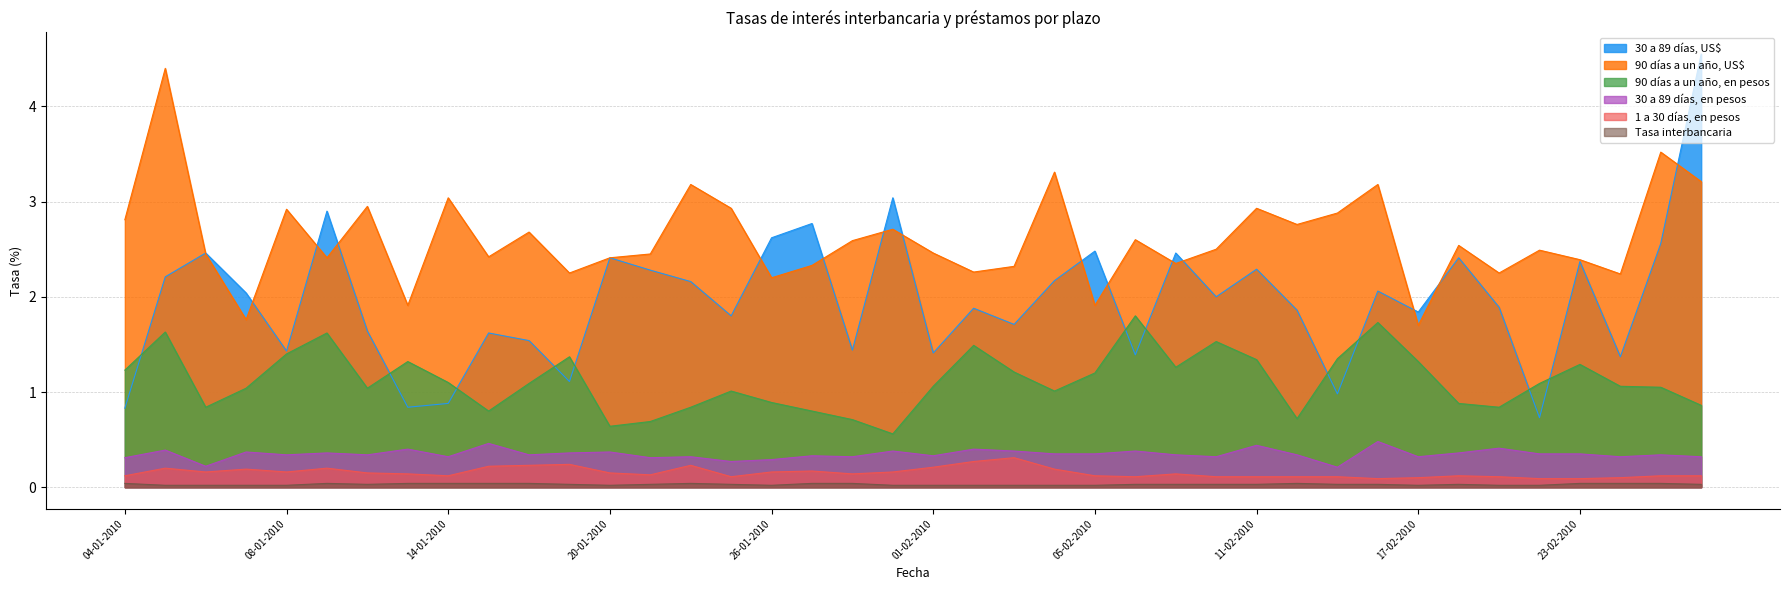

What is the highest value of the 30 a 89 días, US$ series?

4.5